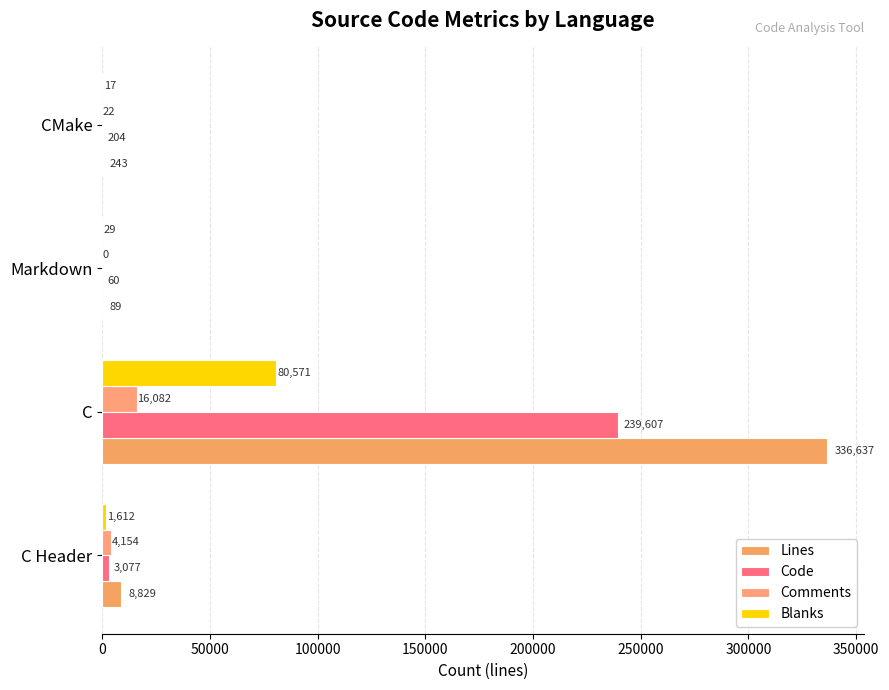

How many values in Comments are above zero?

3